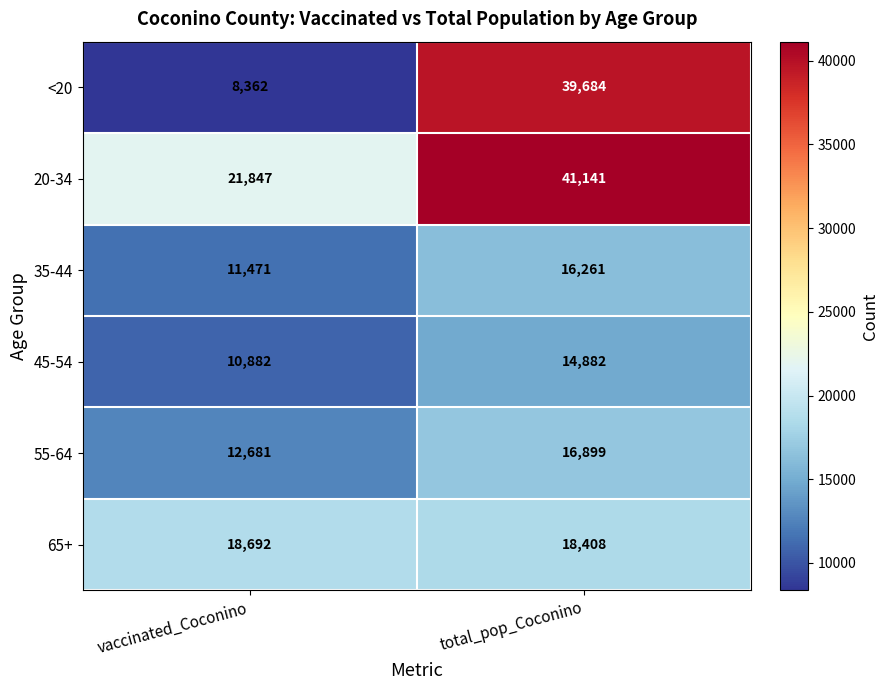

What is the minimum value for <20?

8362